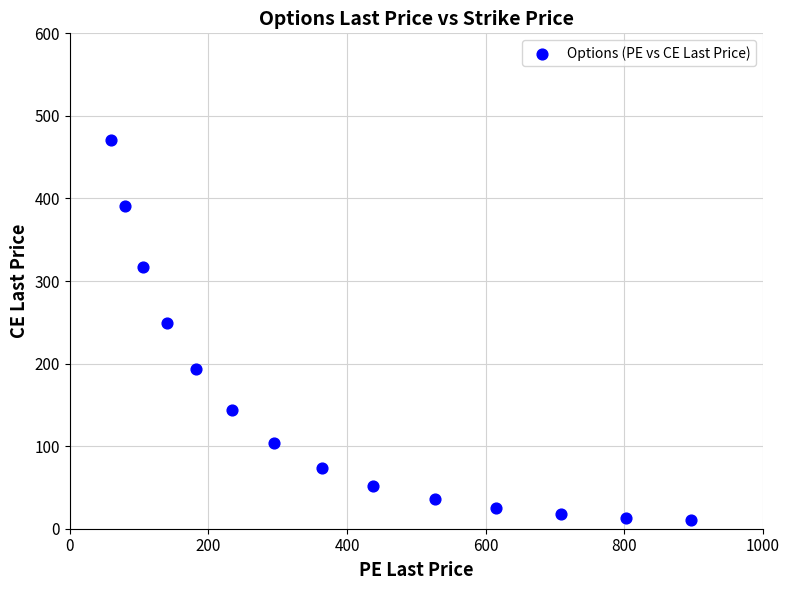

What is the range of X values (max minus min)?

837.4